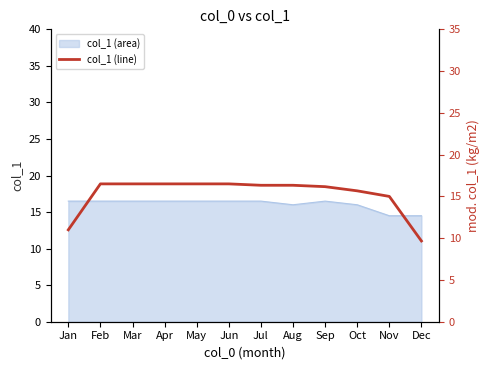

Where does the data first go above 16?

Feb